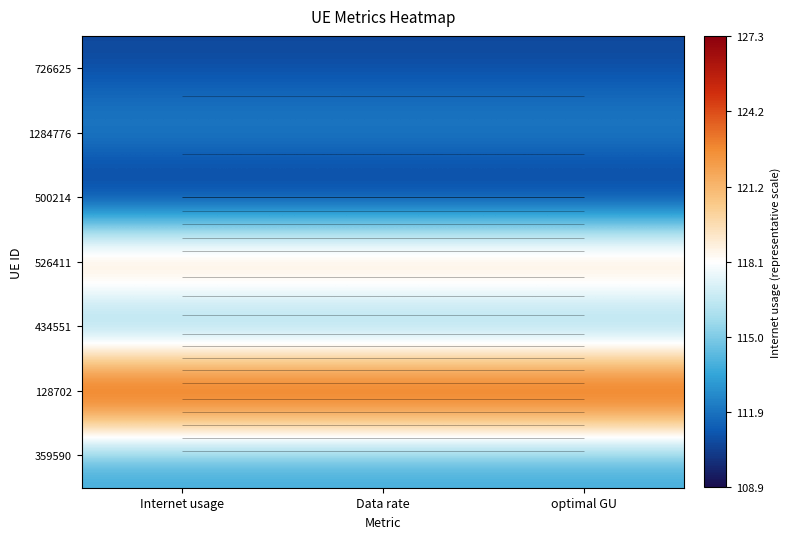

What is the difference between the highest and lowest values at Data rate?

1.0